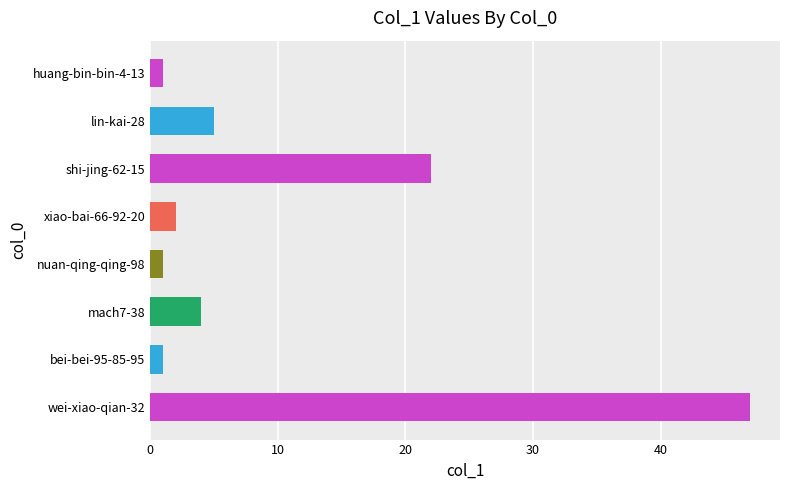

Where is the data nearest to the value 24?

shi-jing-62-15